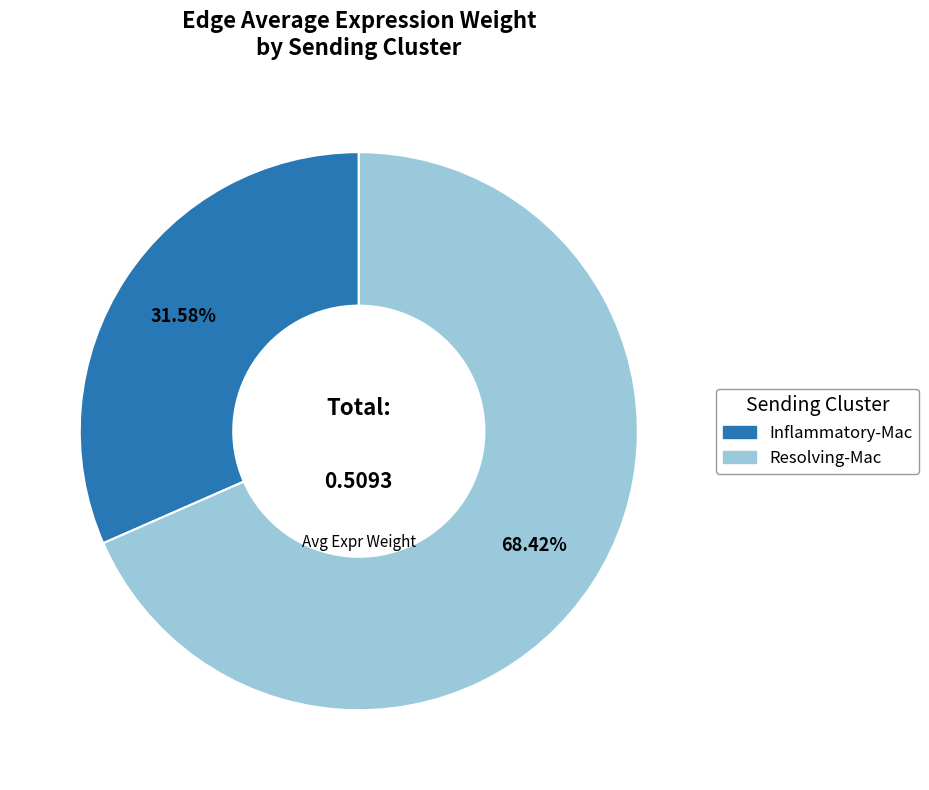

What is the majority slice?

Resolving-Mac